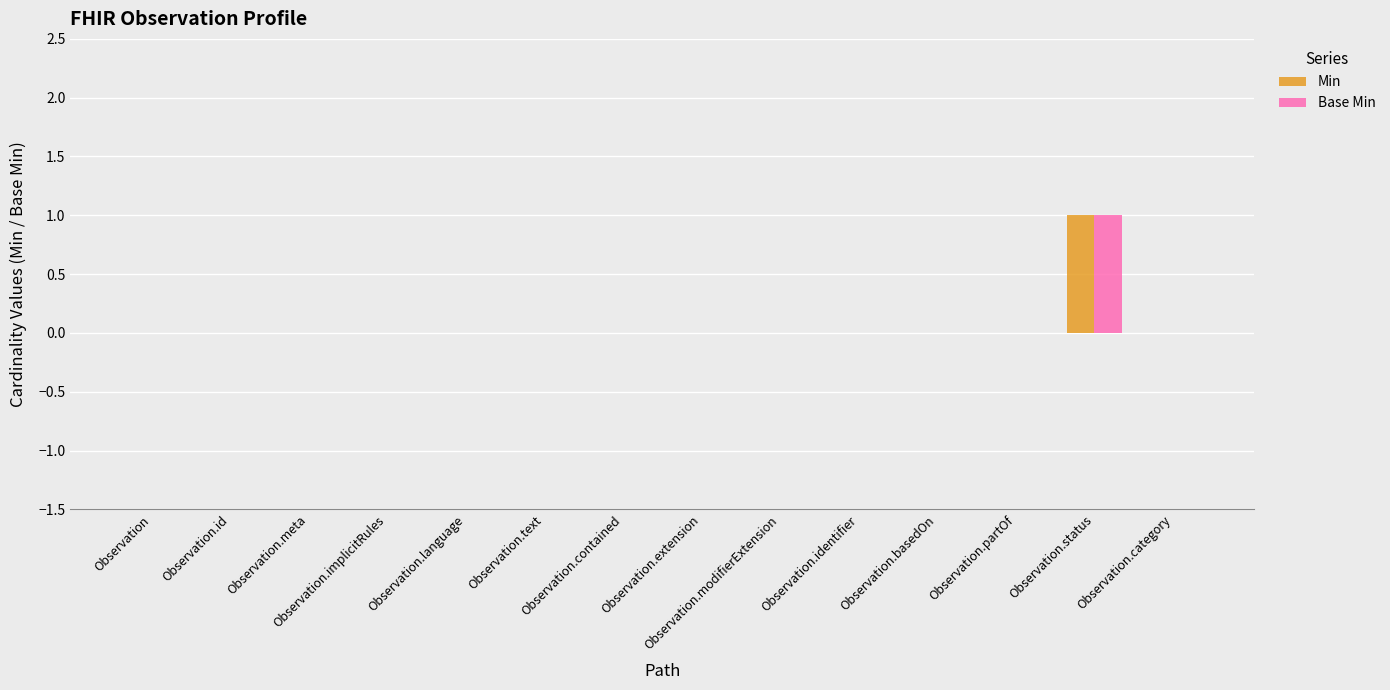

Count the number of categories in the chart.

14